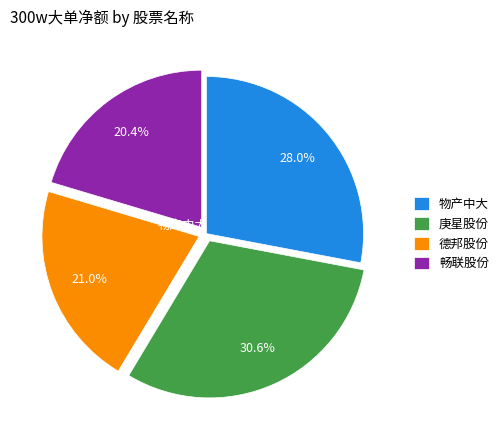

What percentage is the 物产中大 slice, to the nearest percent?

28%